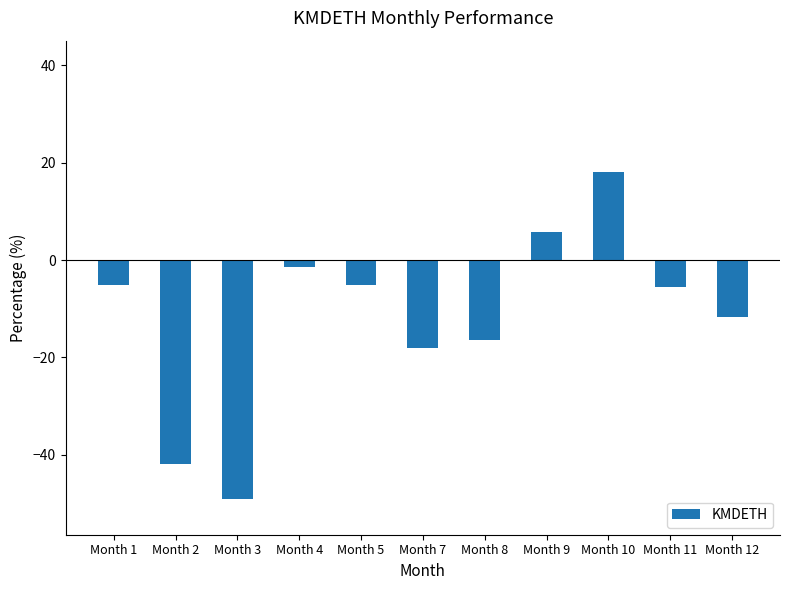

What is the smallest value displayed?

-49.1